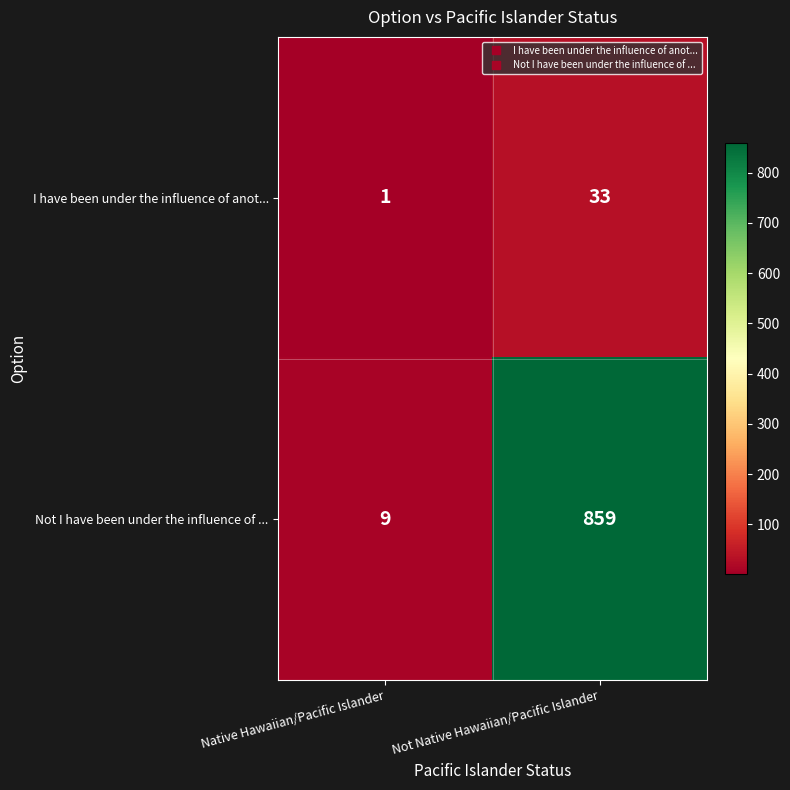

True or false: I have been under the influence of anot... has a value of 1 at Native Hawaiian/Pacific Islander.

True